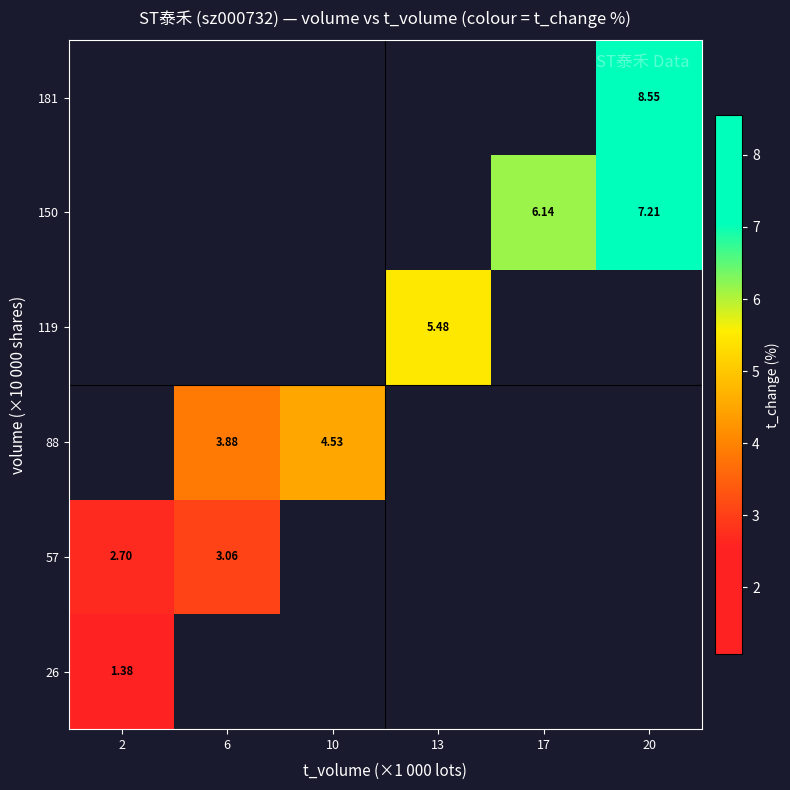

How many distinct data groups are displayed?

6